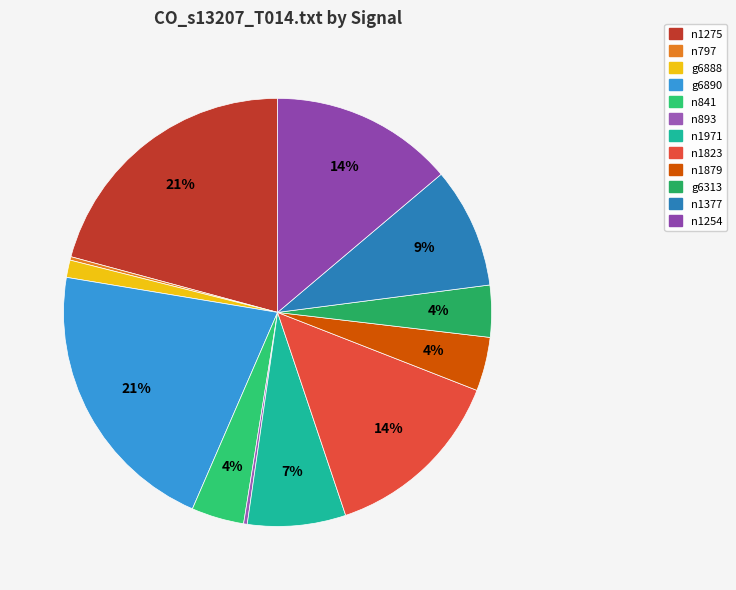

Rank the categories by value from lowest to highest.

n797, n893, g6888, g6313, n841, n1879, n1971, n1377, n1254, n1823, n1275, g6890